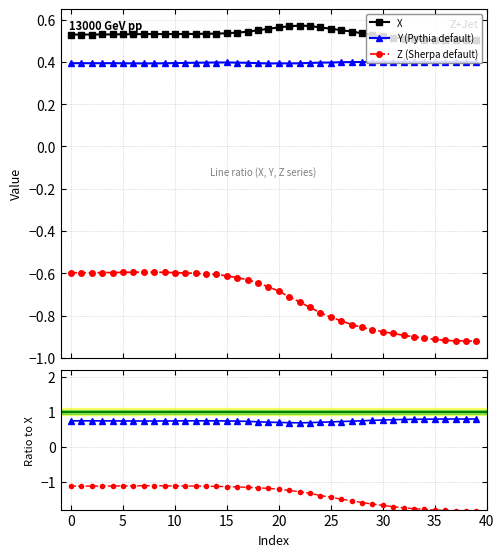

What is the value of the Z point at the 32nd from the left?

-0.9